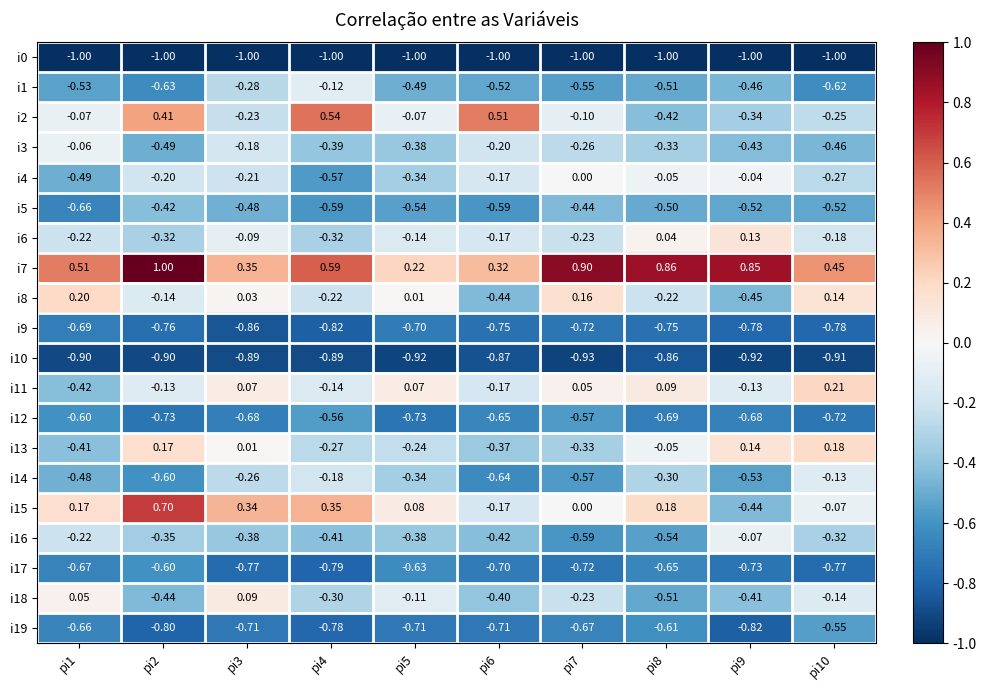

Which series has the largest range (max minus min)?

i15